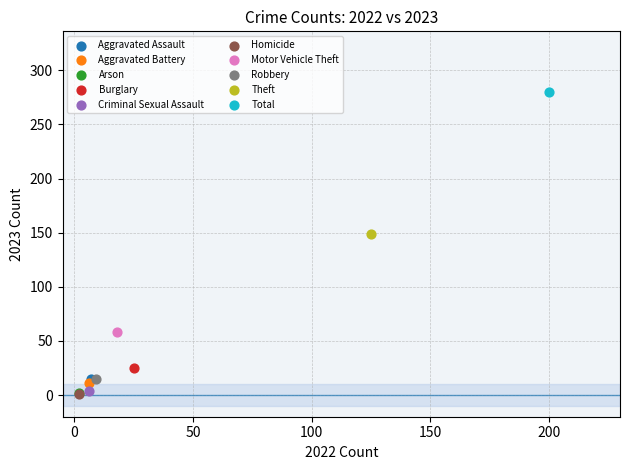

What are all the series names shown in the legend?

Aggravated Assault, Aggravated Battery, Arson, Burglary, Criminal Sexual Assault, Homicide, Motor Vehicle Theft, Robbery, Theft, Total